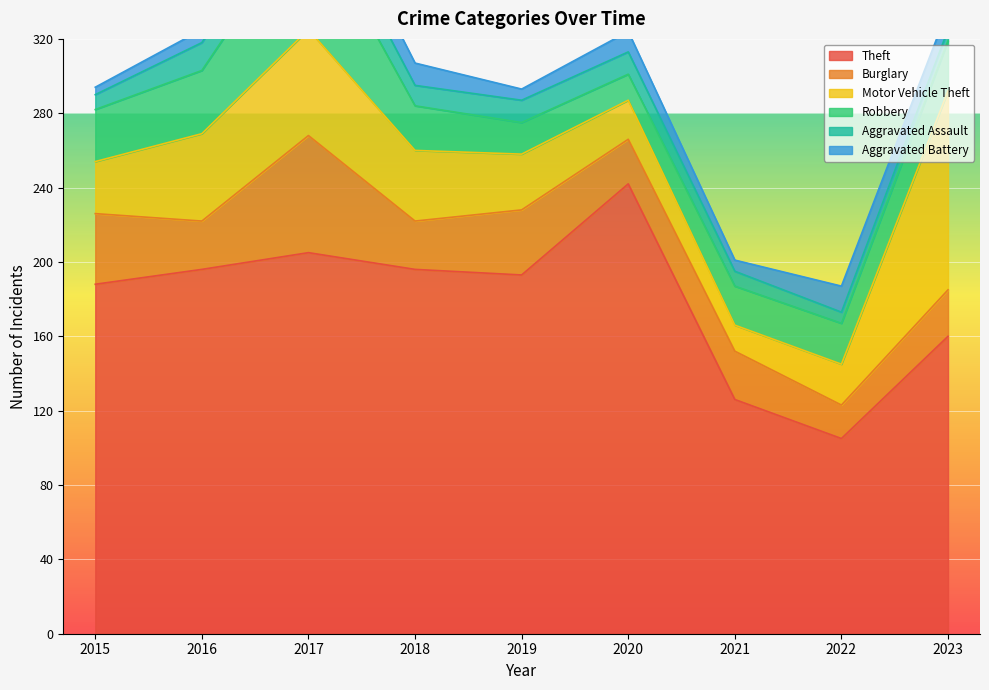

Reading left to right, list all the values displayed in this chart.

Theft: 188	196	205	196	193	242	126	105	160
Burglary: 38	26	63	26	35	24	26	18	25
Motor Vehicle Theft: 28	47	57	38	30	21	14	22	107
Robbery: 28	34	63	24	17	14	21	22	27
Aggravated Assault: 8	15	16	11	12	12	8	6	6
Aggravated Battery: 4	7	16	12	6	11	6	14	11